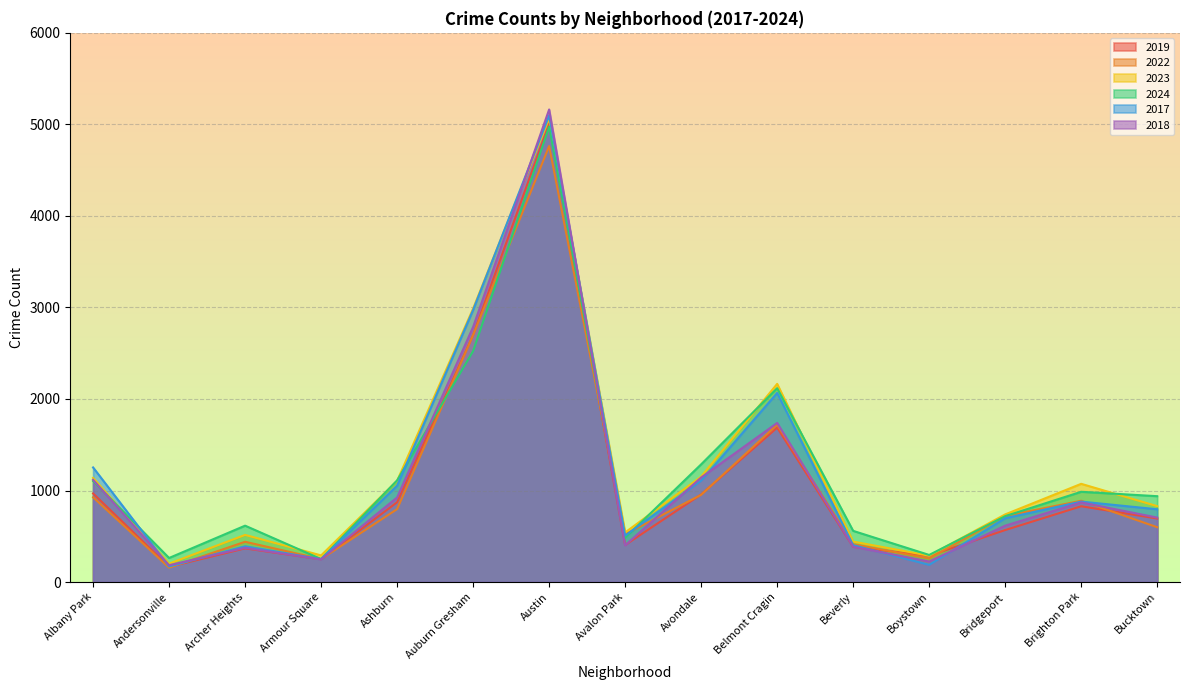

Where is the first local minimum for 2019?

Andersonville